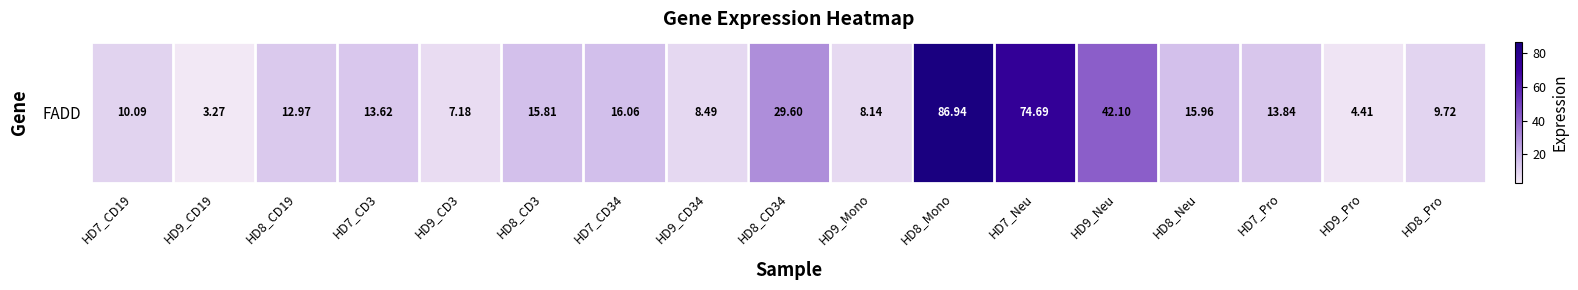

The chart shows a value of 3.3 at HD9_CD19. True or false?

True